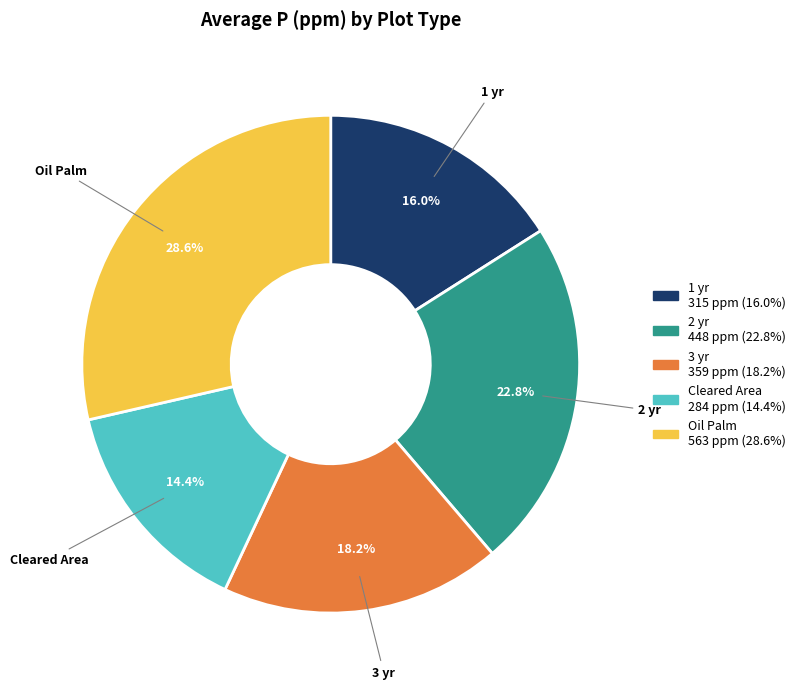

Rank the categories by value from lowest to highest.

Cleared Area, 1 yr, 3 yr, 2 yr, Oil Palm